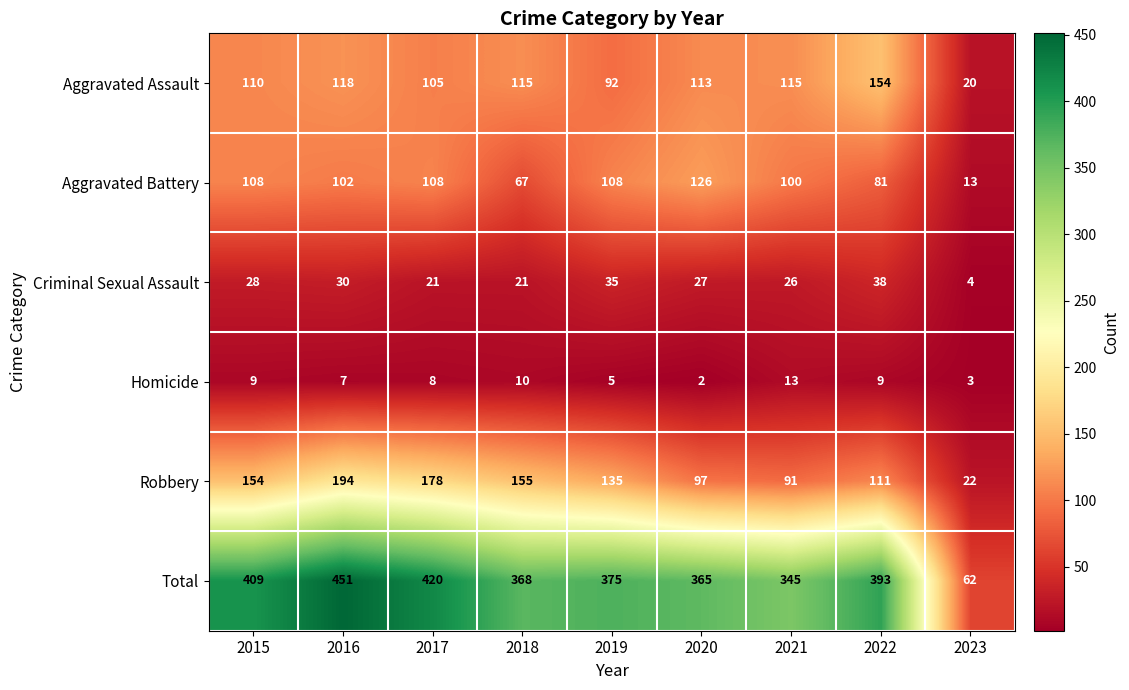

Is it true that Aggravated Battery equals 31 at 2017?

False